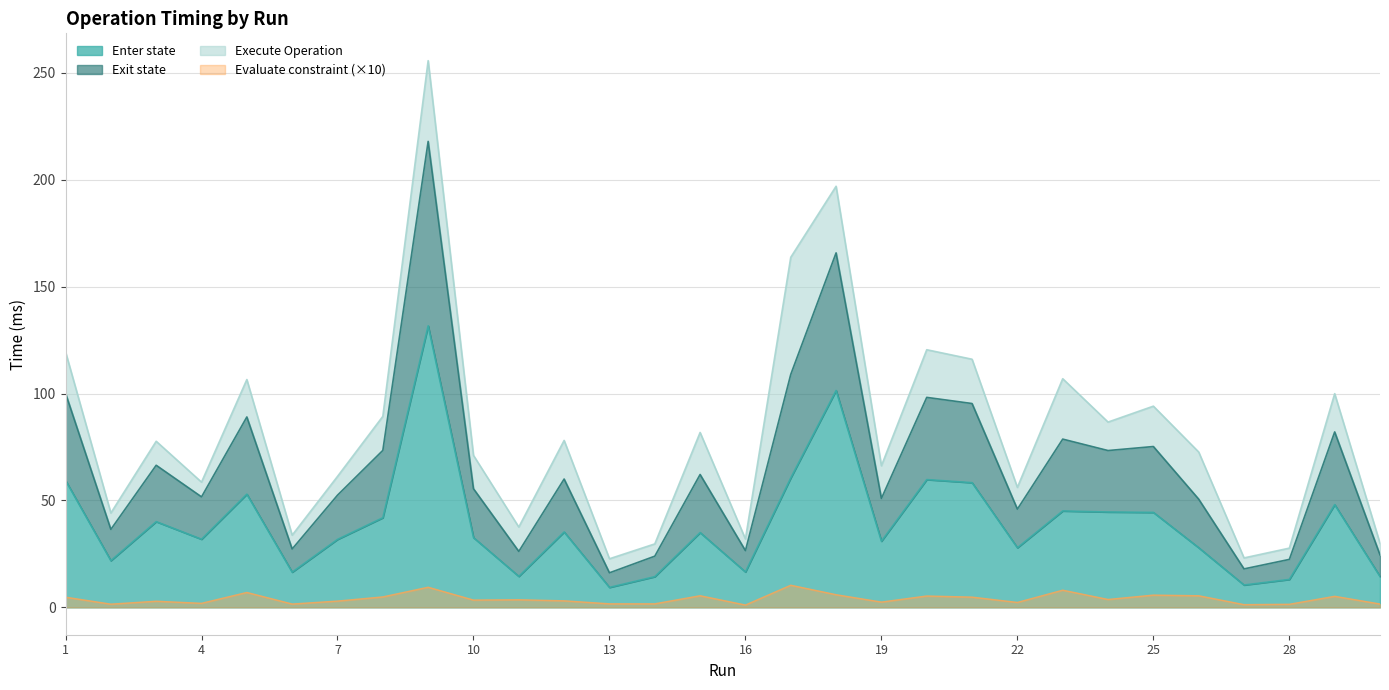

Where is Enter state nearest to the value 70?

17